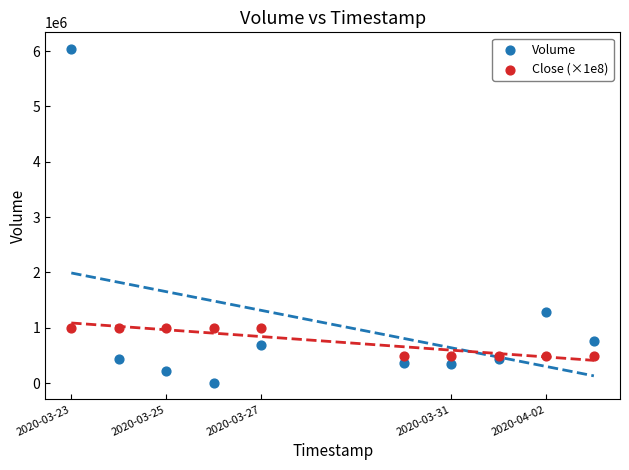

Which series has the widest spread of Y values?

Volume